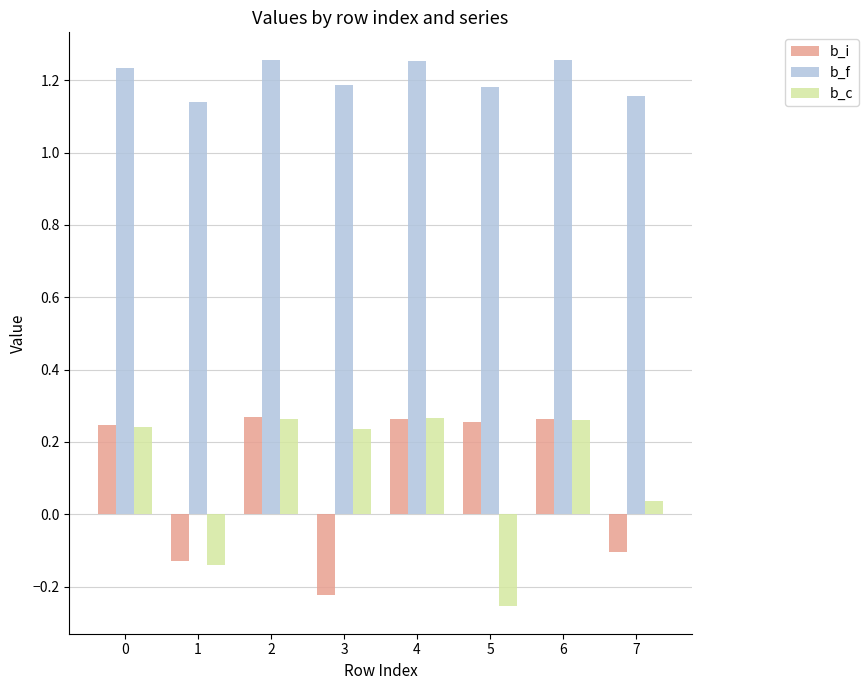

Is the value of b_c at 7 greater than the value of b_f at 6?

No